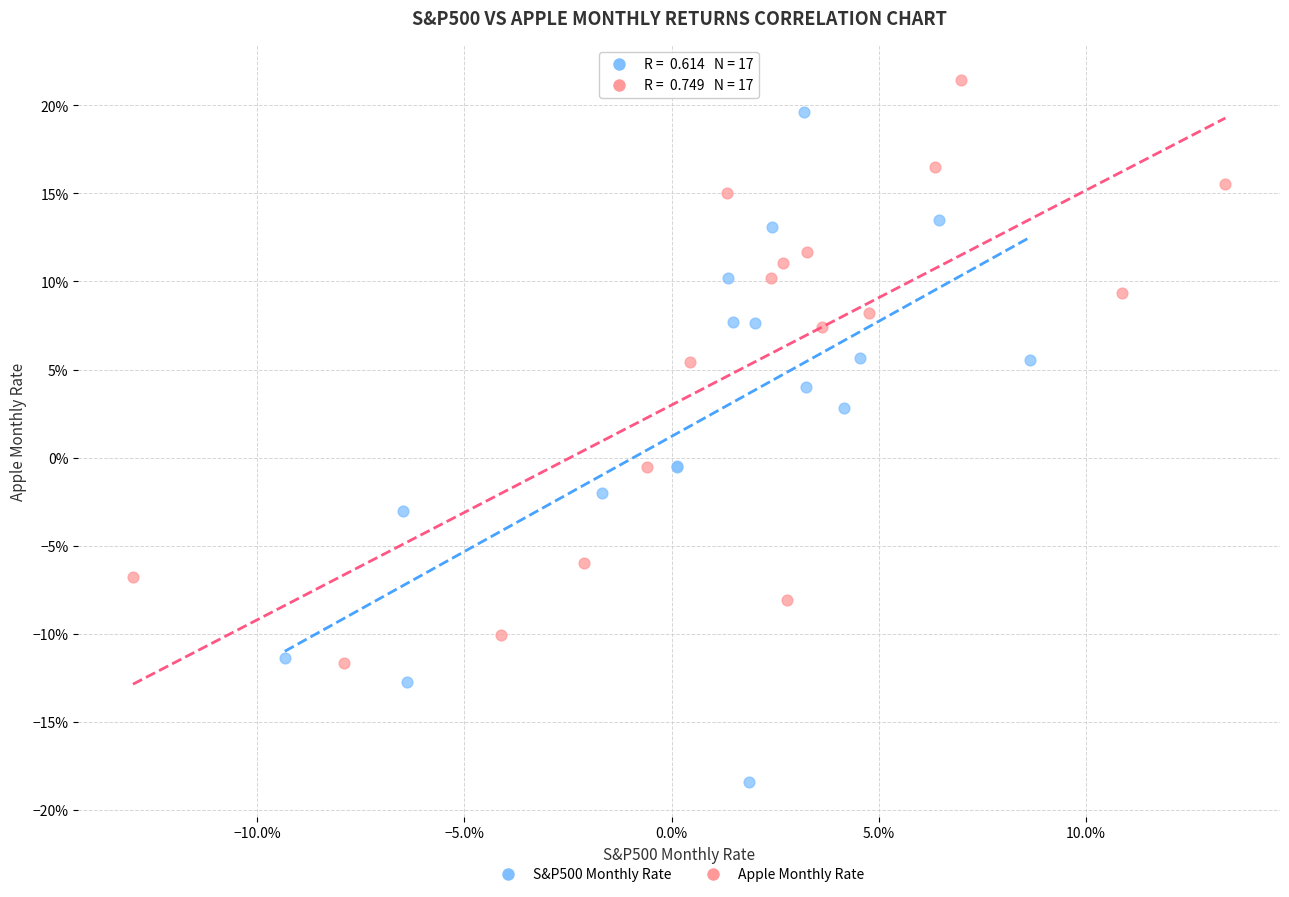

What are all the series names shown in the legend?

S&P500 Monthly Rate, Apple Monthly Rate